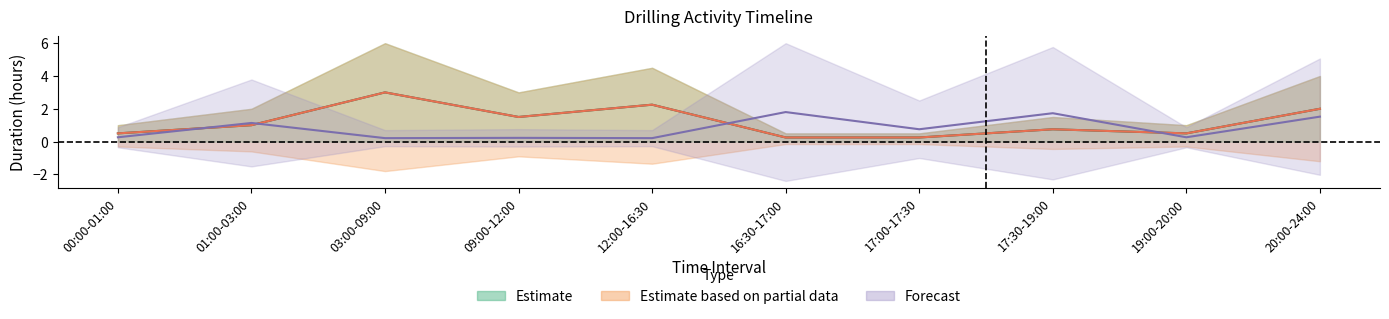

What is the label of the 1st point from the right?

20:00-24:00